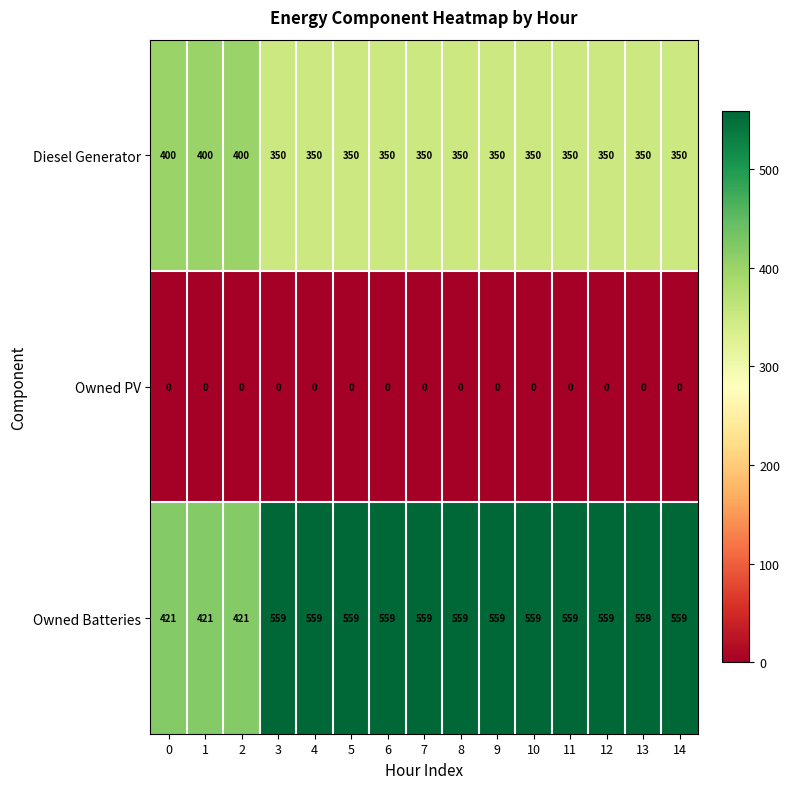

What is the difference between the maximum and minimum values in the Diesel Generator series?

50